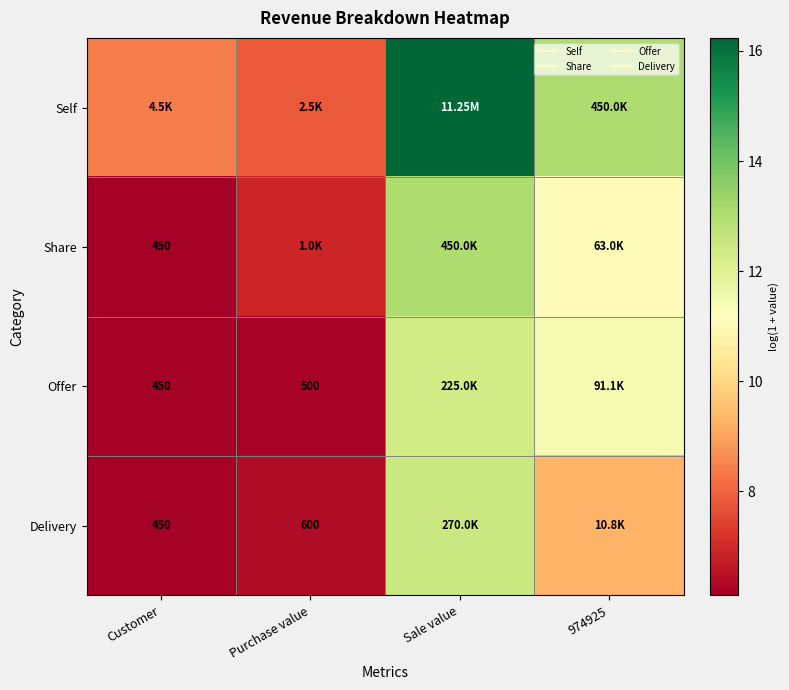

The Offer series shows 19.2 at 974925. True or false?

False